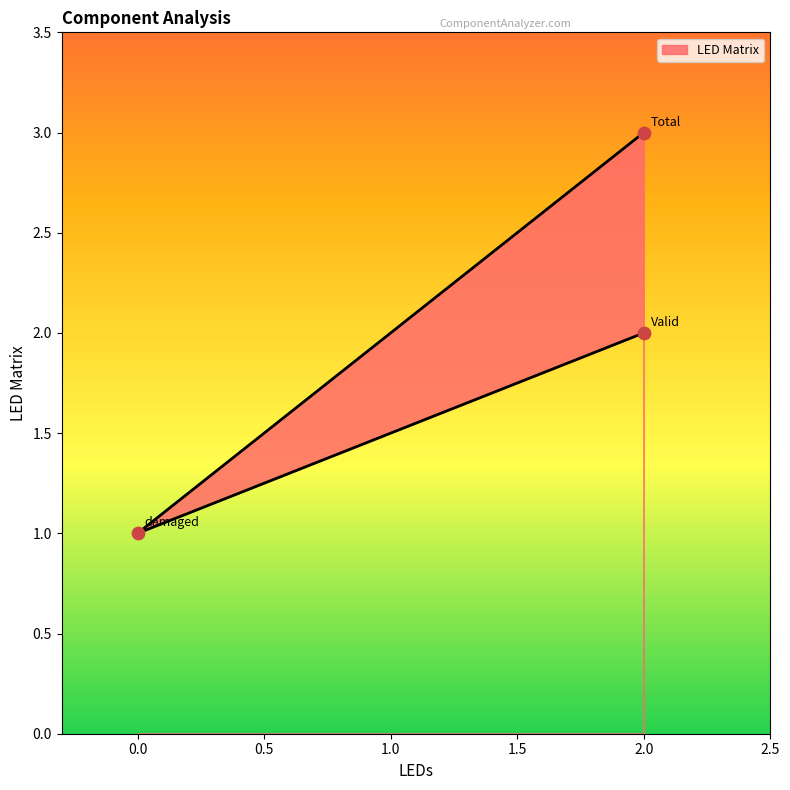

Which has a higher value, 0.0 or 2.0?

2.0